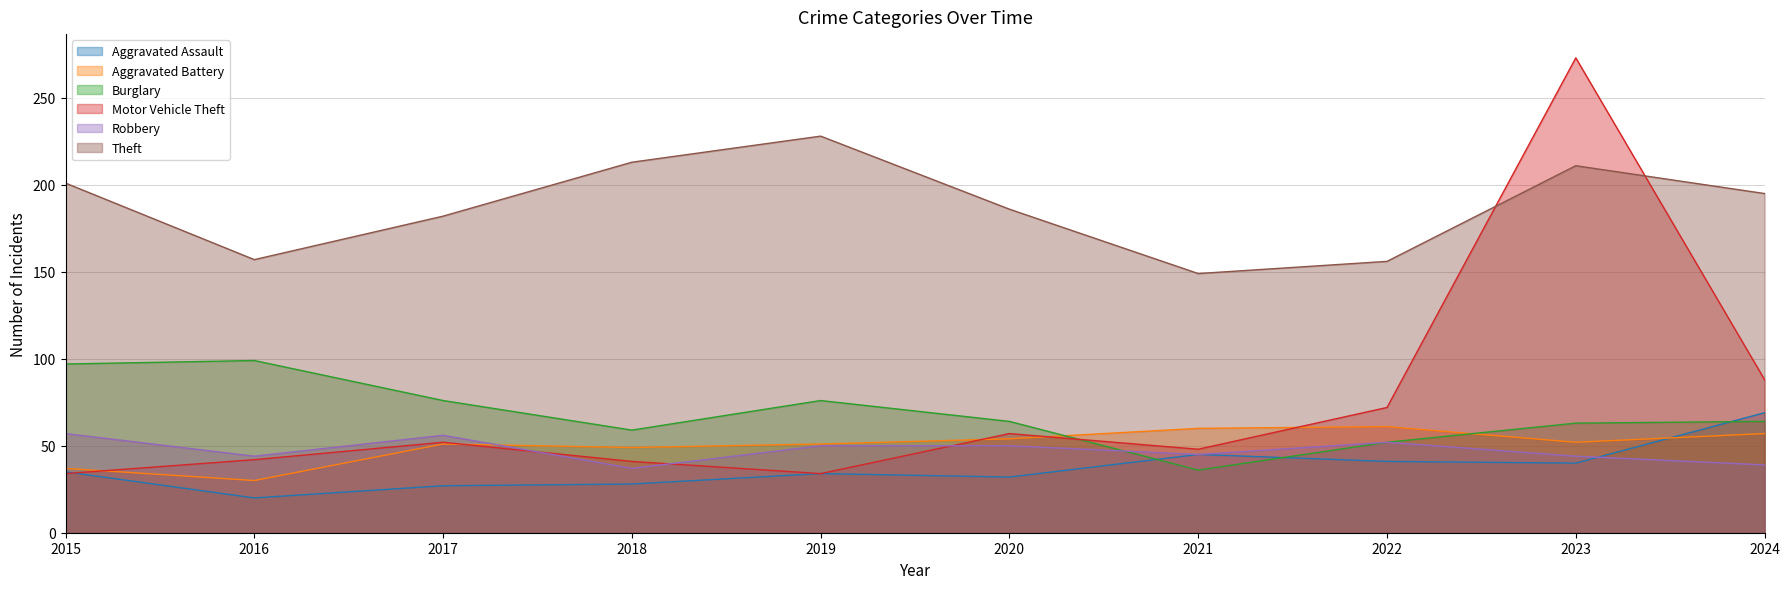

The Aggravated Assault series shows 28 at 2018. True or false?

True